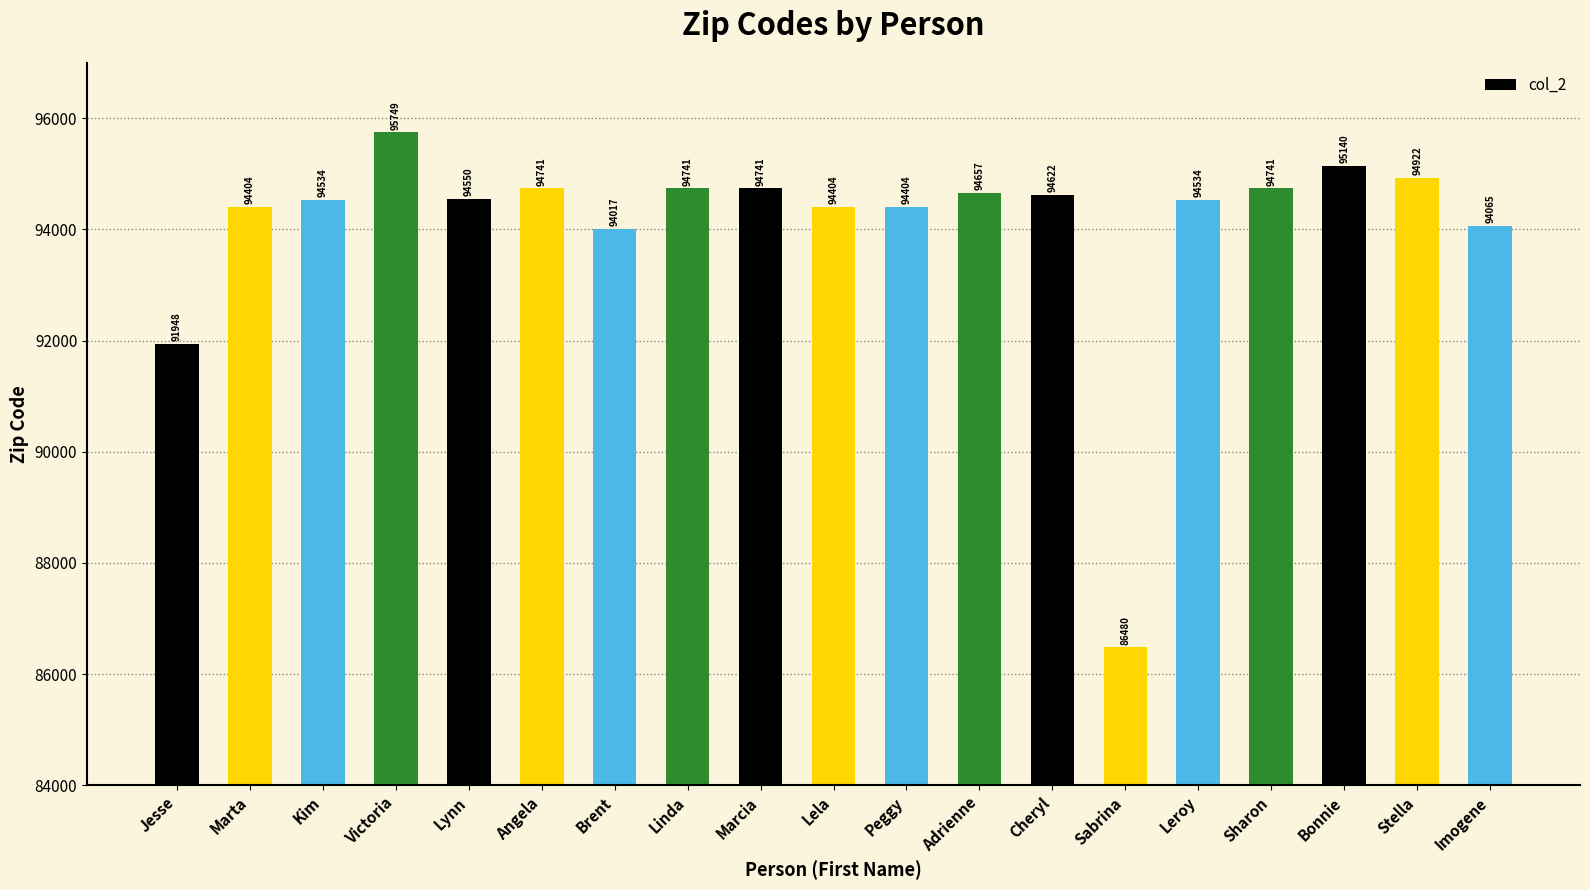

What is the difference between the values at Imogene and Bonnie?

1075